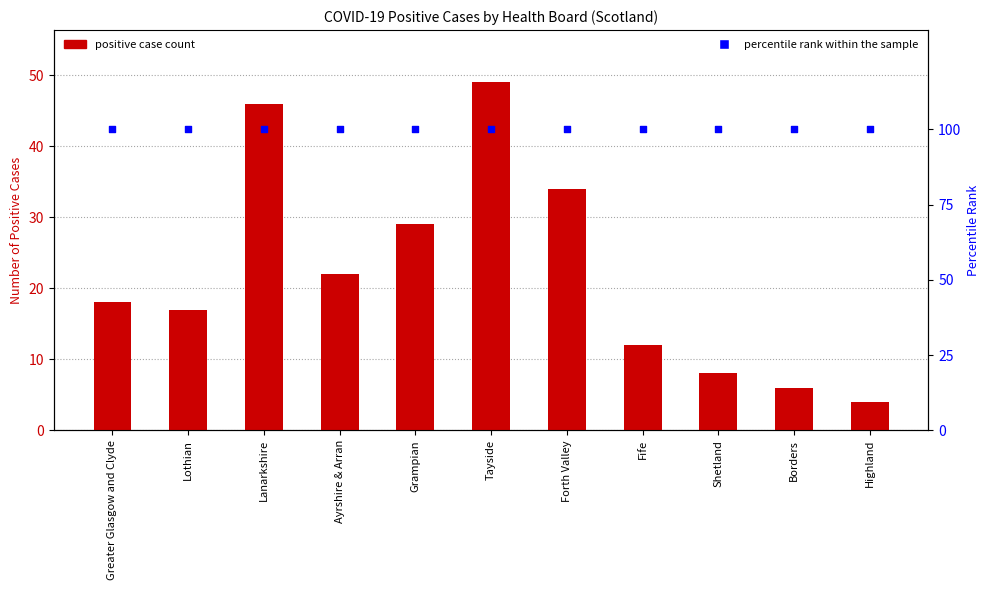

Which series has the largest total across all categories?

percentile rank within the sample